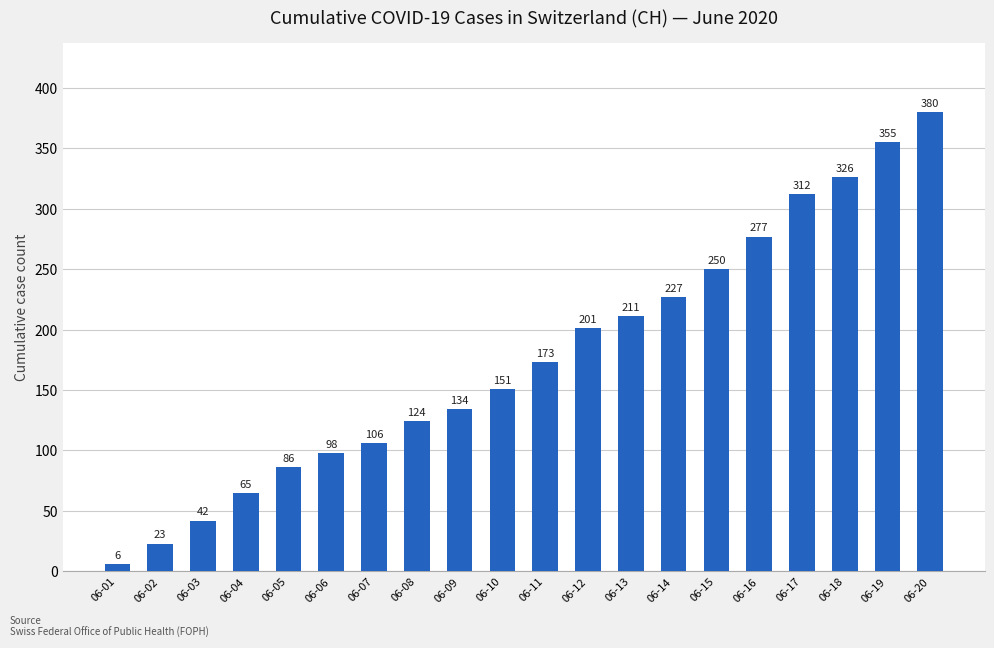

Reading right to left, what are all the values shown in this chart?

06-20=380	06-19=355	06-18=326	06-17=312	06-16=277	06-15=250	06-14=227	06-13=211	06-12=201	06-11=173	06-10=151	06-09=134	06-08=124	06-07=106	06-06=98	06-05=86	06-04=65	06-03=42	06-02=23	06-01=6